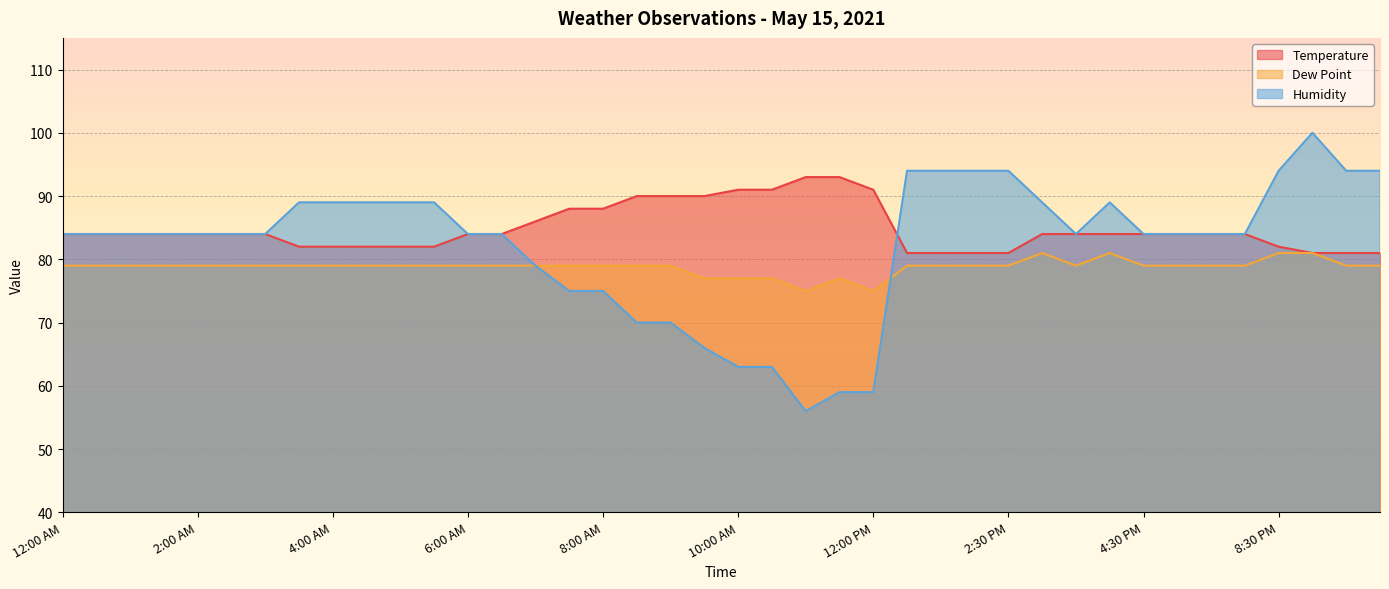

At how many categories does at least one series exceed 95?

1